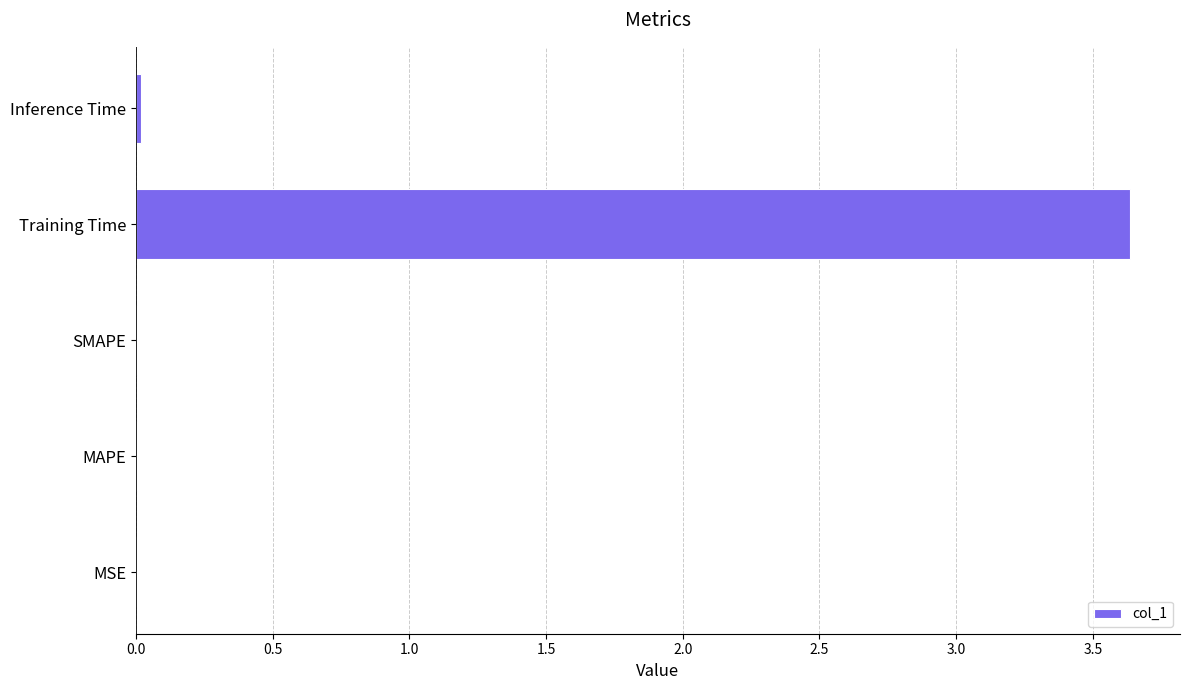

Is it true that the value at Training Time is 3.6?

True